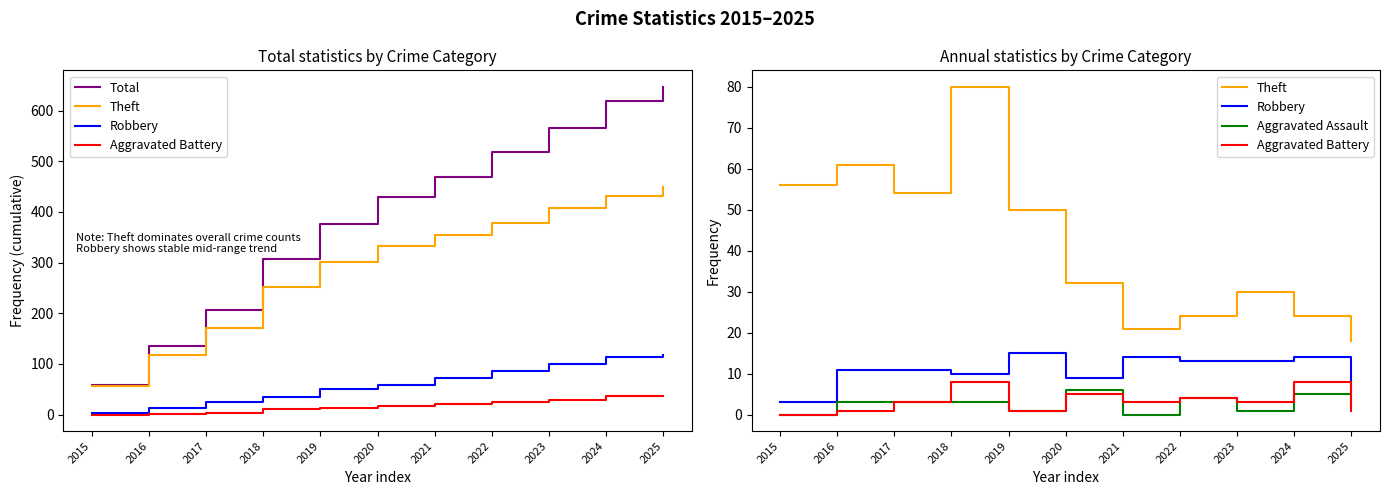

The Robbery series shows 10 at 2018. True or false?

True